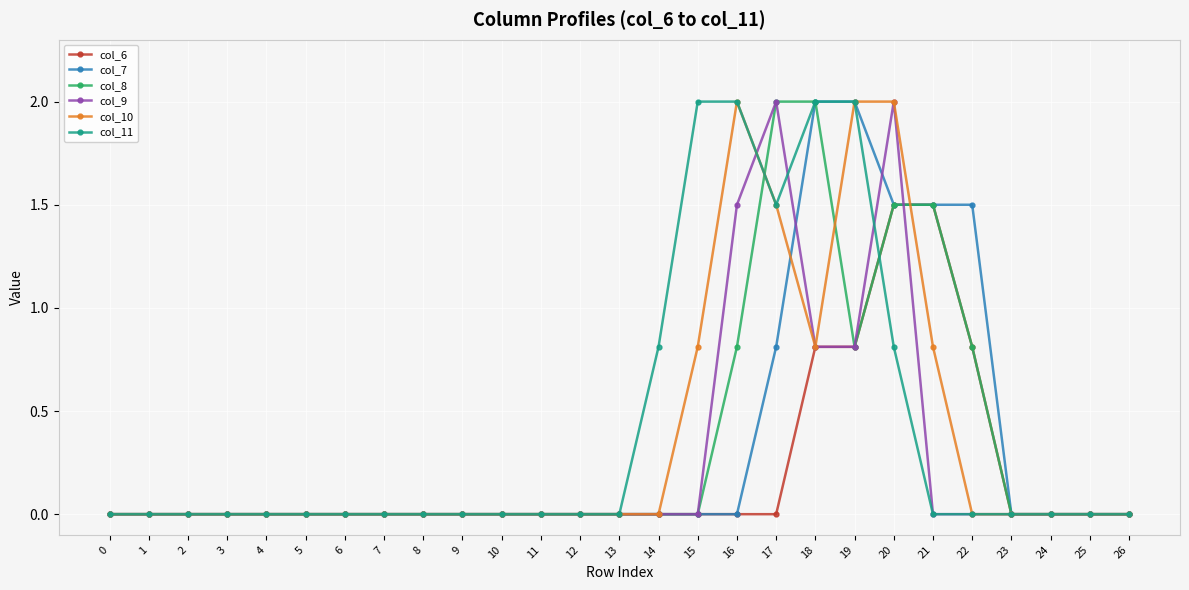

Reading right to left, list all the values displayed in this chart.

col_6: 26=0.0	25=0.0	24=0.0	23=0.0	22=0.8	21=1.5	20=1.5	19=0.8	18=0.8	17=0.0	16=0.0	15=0.0	14=0.0	13=0.0	12=0.0	11=0.0	10=0.0	9=0.0	8=0.0	7=0.0	6=0.0	5=0.0	4=0.0	3=0.0	2=0.0	1=0.0	0=0.0
col_7: 26=0.0	25=0.0	24=0.0	23=0.0	22=1.5	21=1.5	20=1.5	19=2.0	18=2.0	17=0.8	16=0.0	15=0.0	14=0.0	13=0.0	12=0.0	11=0.0	10=0.0	9=0.0	8=0.0	7=0.0	6=0.0	5=0.0	4=0.0	3=0.0	2=0.0	1=0.0	0=0.0
col_8: 26=0.0	25=0.0	24=0.0	23=0.0	22=0.8	21=1.5	20=1.5	19=0.8	18=2.0	17=2.0	16=0.8	15=0.0	14=0.0	13=0.0	12=0.0	11=0.0	10=0.0	9=0.0	8=0.0	7=0.0	6=0.0	5=0.0	4=0.0	3=0.0	2=0.0	1=0.0	0=0.0
col_9: 26=0.0	25=0.0	24=0.0	23=0.0	22=0.0	21=0.0	20=2.0	19=0.8	18=0.8	17=2.0	16=1.5	15=0.0	14=0.0	13=0.0	12=0.0	11=0.0	10=0.0	9=0.0	8=0.0	7=0.0	6=0.0	5=0.0	4=0.0	3=0.0	2=0.0	1=0.0	0=0.0
col_10: 26=0.0	25=0.0	24=0.0	23=0.0	22=0.0	21=0.8	20=2.0	19=2.0	18=0.8	17=1.5	16=2.0	15=0.8	14=0.0	13=0.0	12=0.0	11=0.0	10=0.0	9=0.0	8=0.0	7=0.0	6=0.0	5=0.0	4=0.0	3=0.0	2=0.0	1=0.0	0=0.0
col_11: 26=0.0	25=0.0	24=0.0	23=0.0	22=0.0	21=0.0	20=0.8	19=2.0	18=2.0	17=1.5	16=2.0	15=2.0	14=0.8	13=0.0	12=0.0	11=0.0	10=0.0	9=0.0	8=0.0	7=0.0	6=0.0	5=0.0	4=0.0	3=0.0	2=0.0	1=0.0	0=0.0